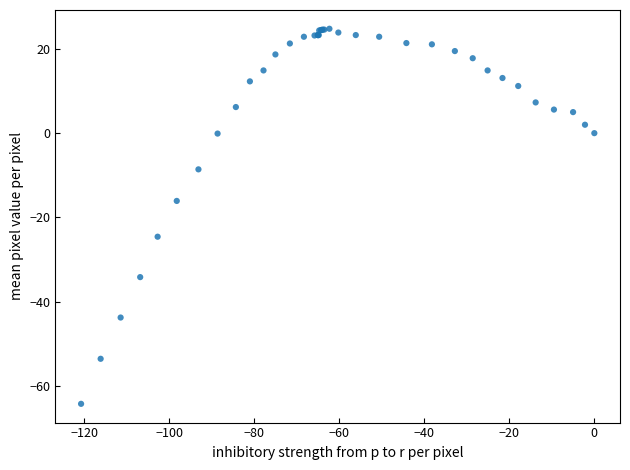

What Y value in the scatter plot is closest to -19?

-16.1